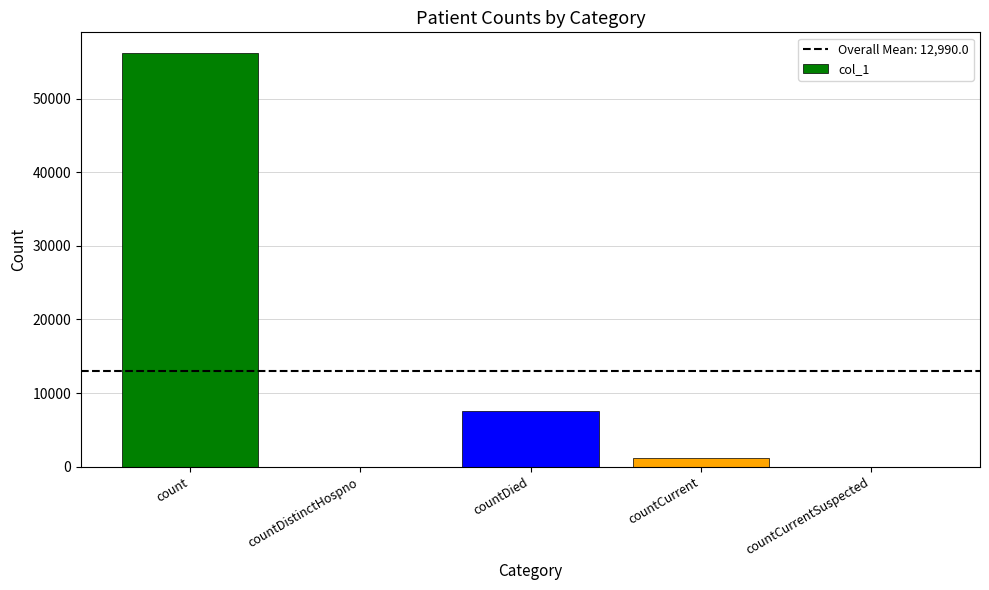

Count the number of categories in the chart.

5